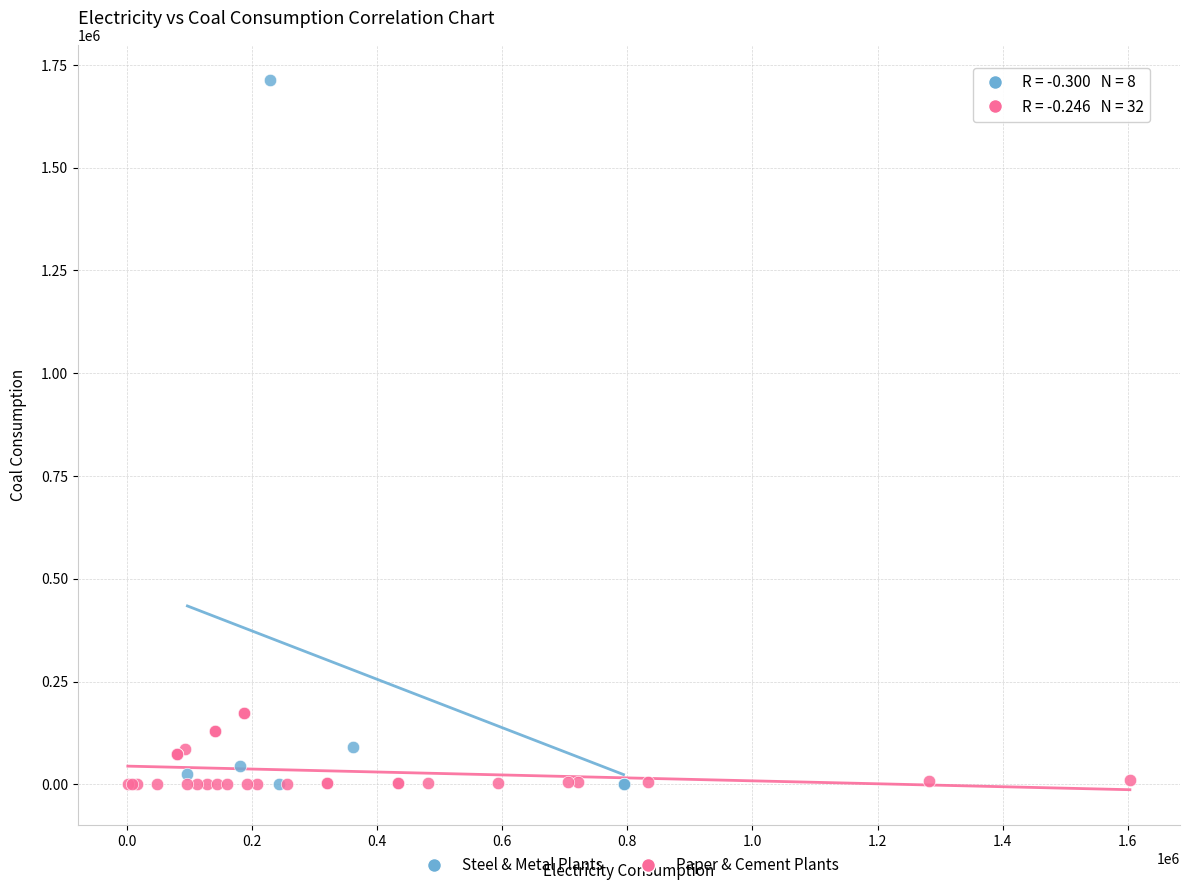

Which series has the widest spread of Y values?

Steel & Metal Plants